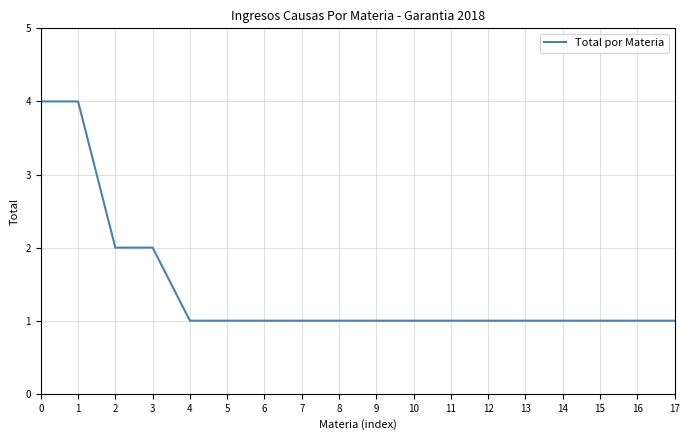

What is the difference between the maximum and minimum values?

3